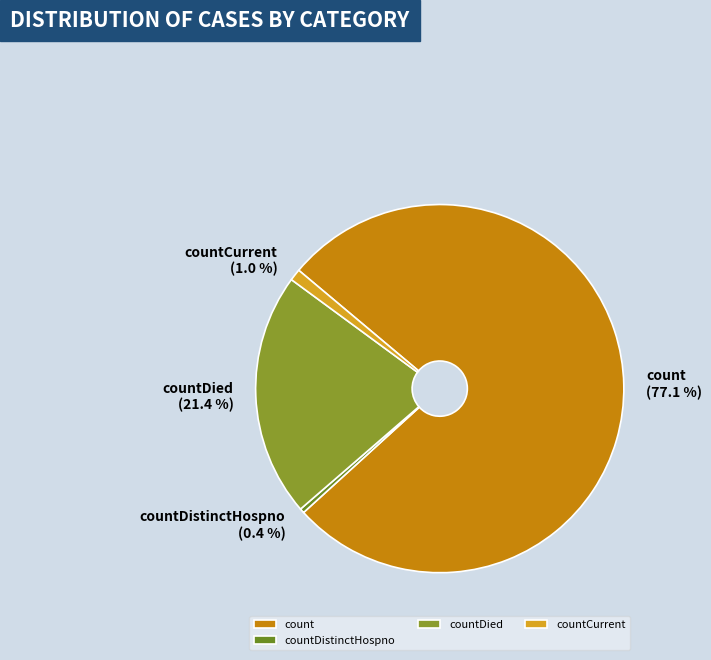

Which category accounts for the majority?

count